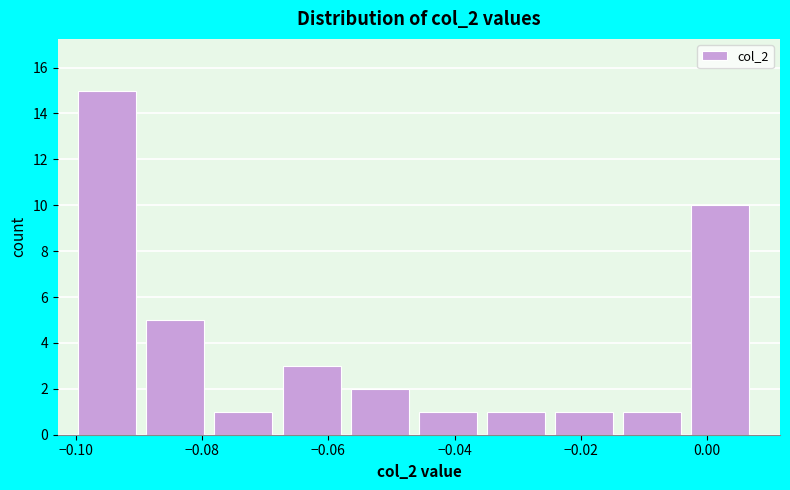

Reading left to right, list every bar in this chart as the range it spans on the x-axis followed by its height. Neither the bar edges nor the heights are printed on the chart, so give them approximately, as read against the axes.

-0.100 to -0.088: 15
-0.088 to -0.078: 5
-0.078 to -0.068: 1
-0.068 to -0.056: 3
-0.056 to -0.046: 2
-0.046 to -0.034: 1
-0.034 to -0.024: 1
-0.024 to -0.014: 1
-0.014 to -0.002: 1
-0.002 to 0.008: 10